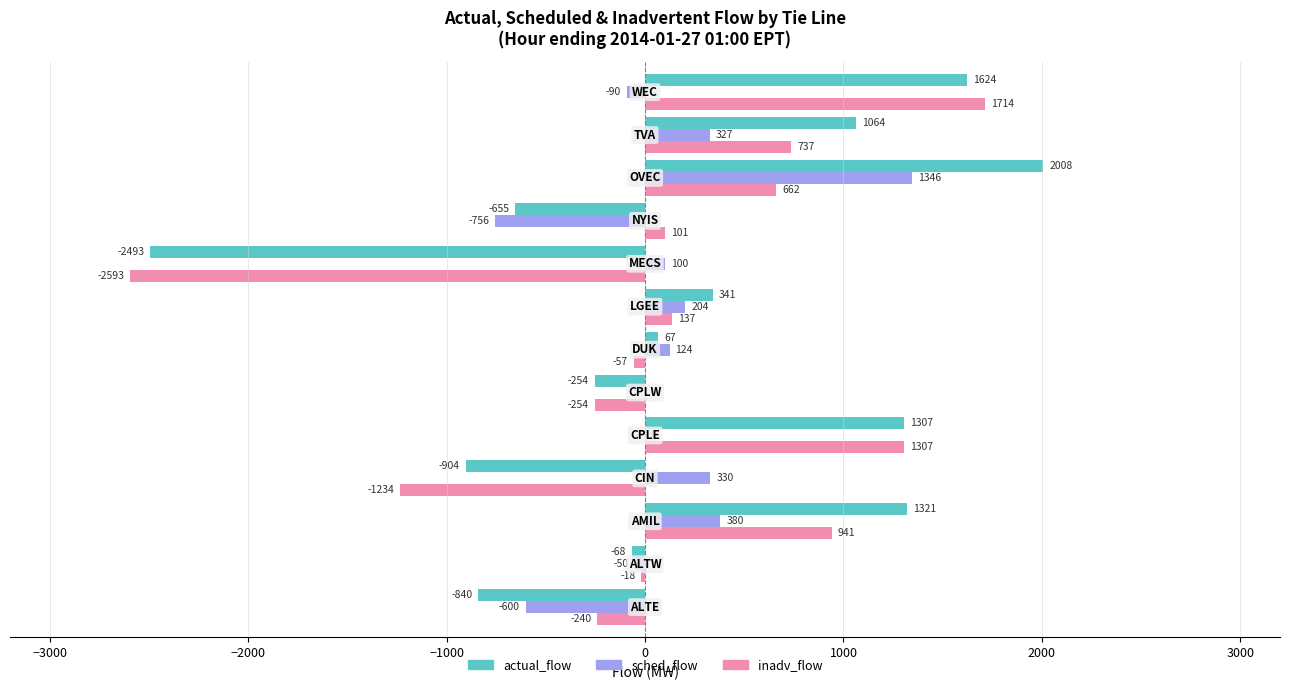

What is the highest value of the actual_flow series?

2008